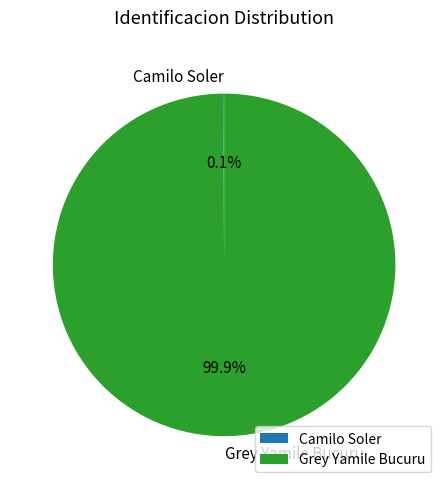

Which category has the biggest portion of the pie?

Grey Yamile Bucuru